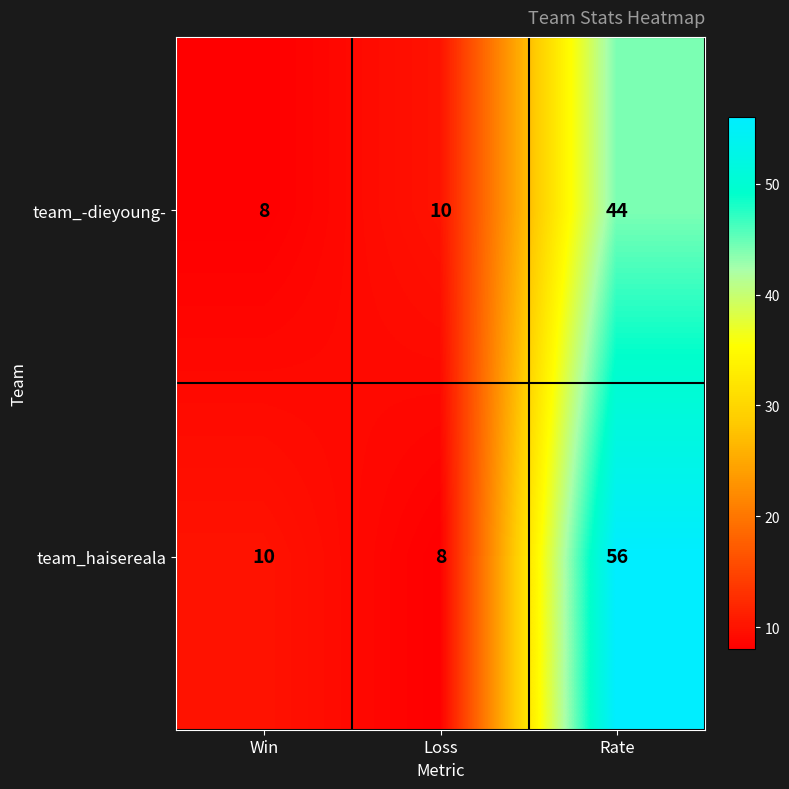

Reading left to right, what are all the values shown in this chart?

team_-dieyoung-: 8	10	44
team_haisereala: 10	8	56